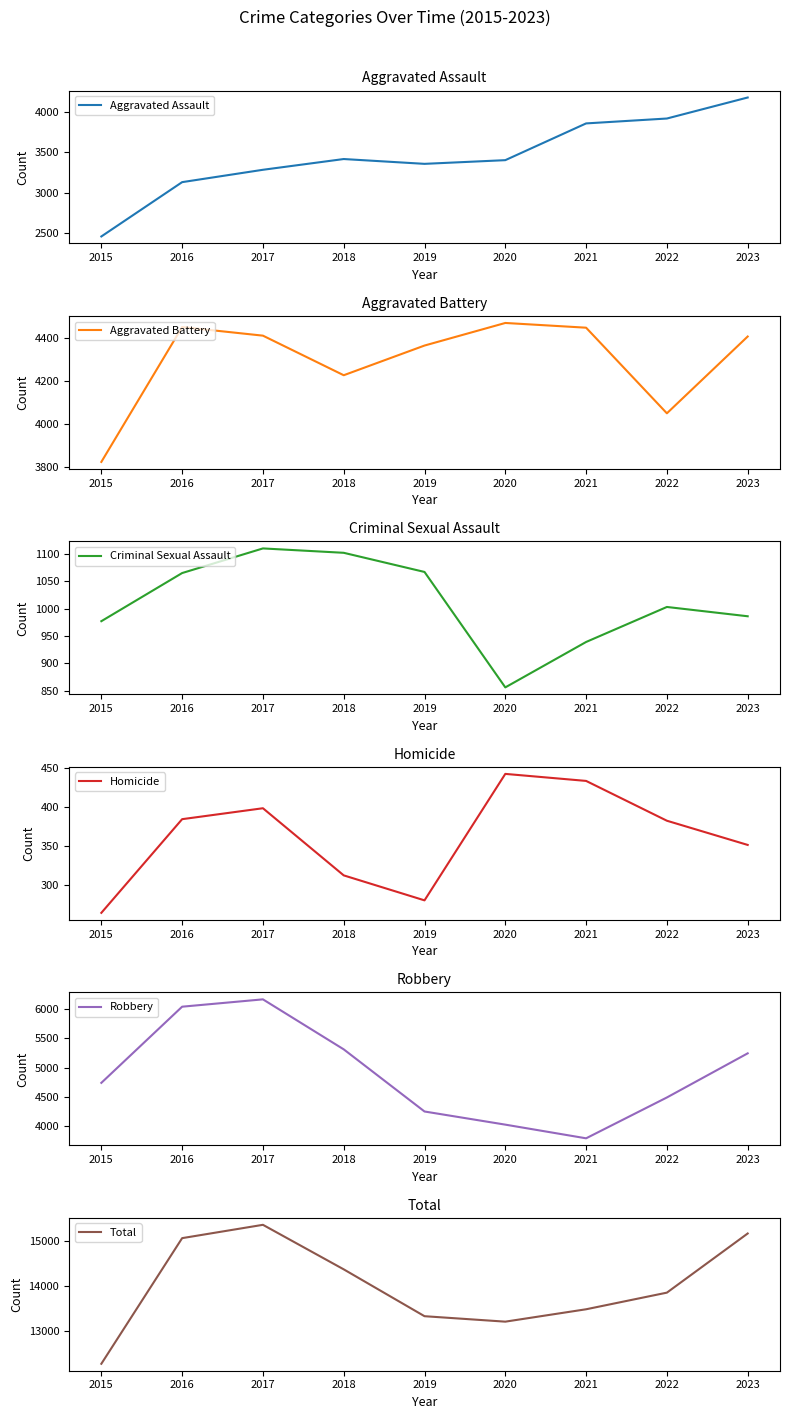

What are all the series names shown in the legend?

Aggravated Assault, Aggravated Battery, Criminal Sexual Assault, Homicide, Robbery, Total